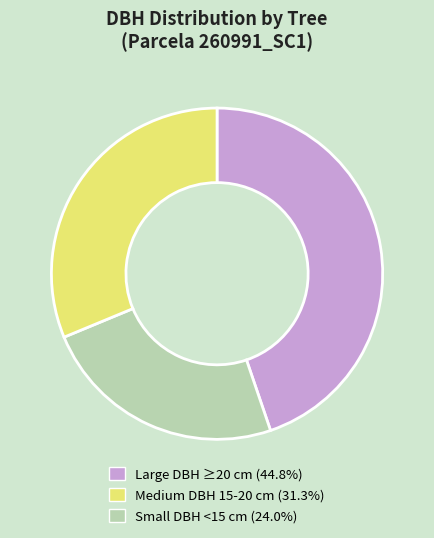

Is there any slice that represents more than half of the pie?

No